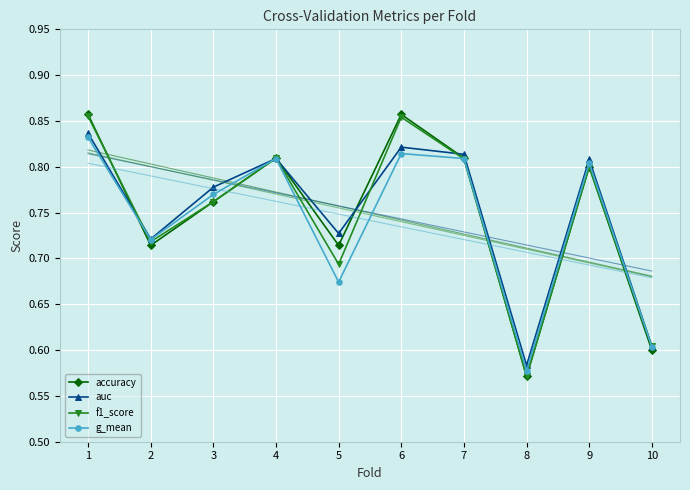

Is the value of f1_score at 6 greater than the value of auc at 7?

Yes